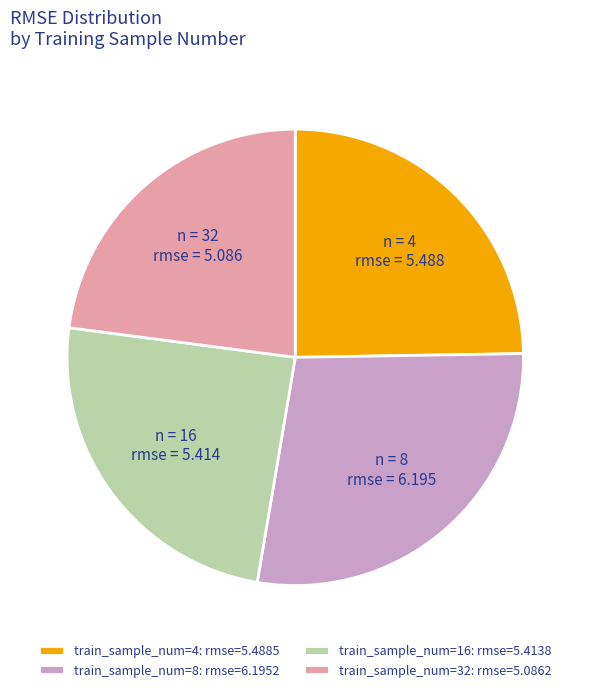

How many slices are in this pie chart?

4